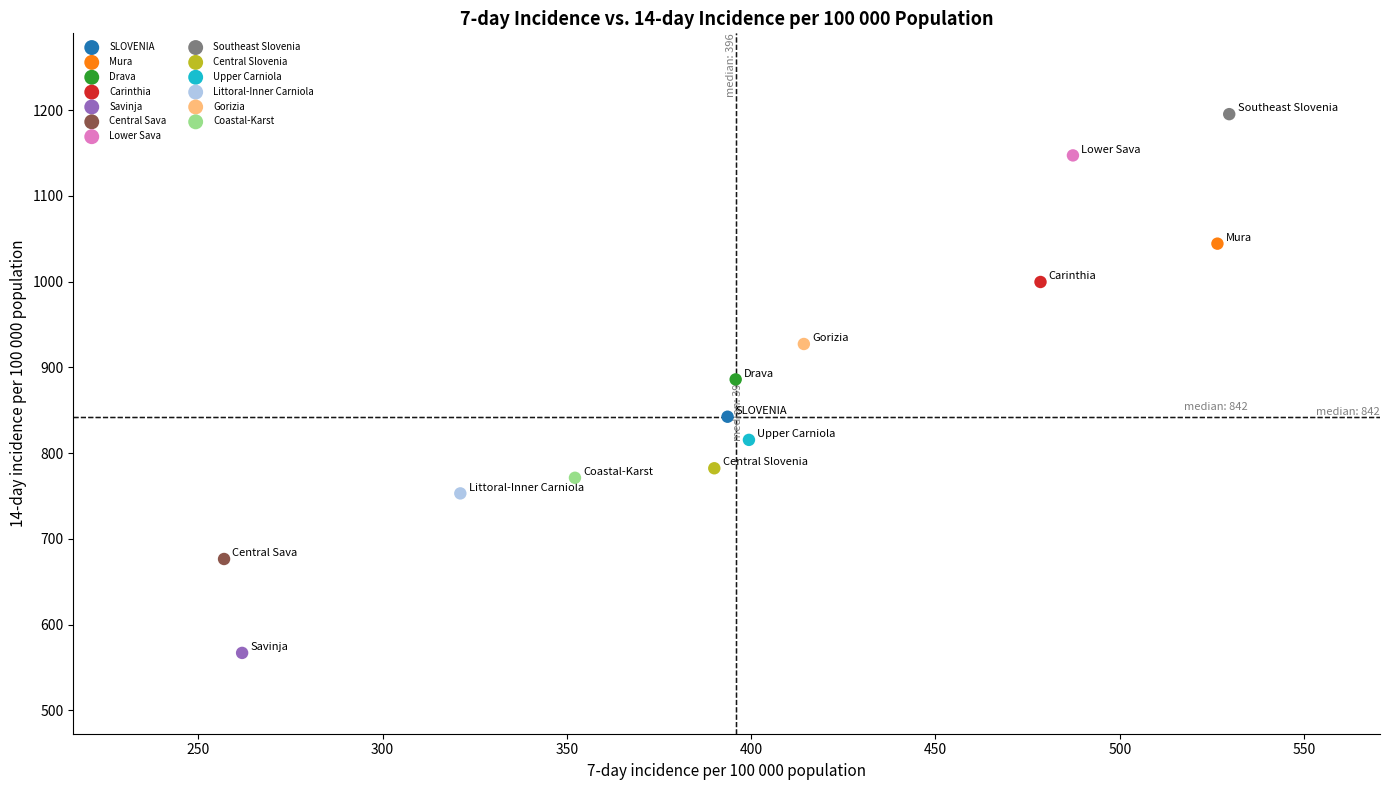

What are all the series names shown in the legend?

SLOVENIA, Mura, Drava, Carinthia, Savinja, Central Sava, Lower Sava, Southeast Slovenia, Central Slovenia, Upper Carniola, Littoral-Inner Carniola, Gorizia, Coastal-Karst